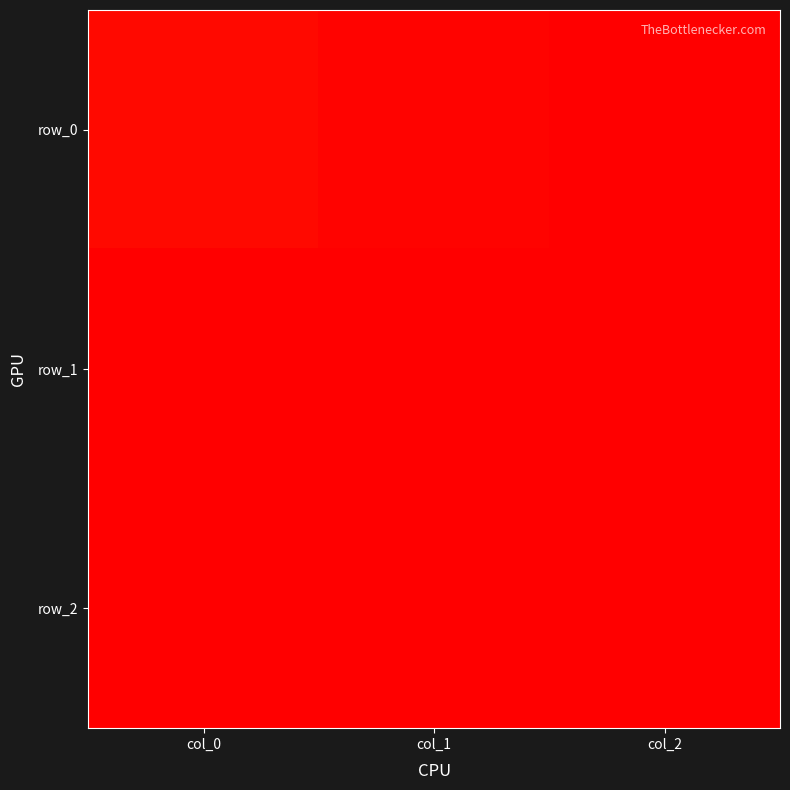

Which series changed the most between col_0 and col_2?

row_0